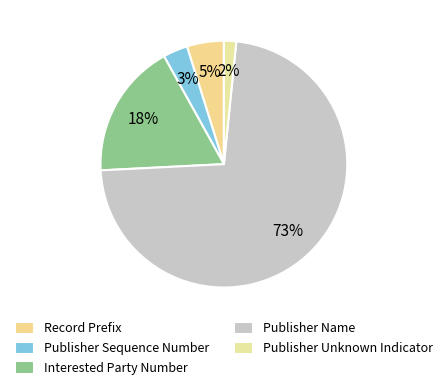

How much of the chart is everything except Record Prefix?

95.2%